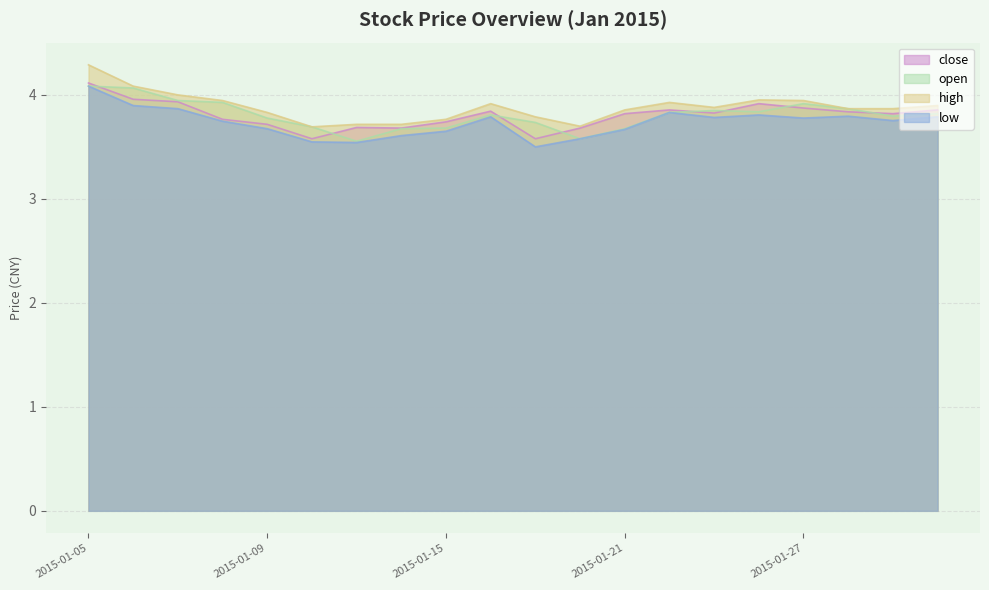

Reading right to left, list all the values displayed in this chart.

close: 2015-01-30=3.9	2015-01-29=3.8	2015-01-28=3.8	2015-01-27=3.9	2015-01-26=3.9	2015-01-23=3.8	2015-01-22=3.9	2015-01-21=3.8	2015-01-20=3.7	2015-01-19=3.6	2015-01-16=3.8	2015-01-15=3.7	2015-01-14=3.7	2015-01-13=3.7	2015-01-12=3.6	2015-01-09=3.7	2015-01-08=3.8	2015-01-07=3.9	2015-01-06=4.0	2015-01-05=4.1
open: 2015-01-30=3.8	2015-01-29=3.8	2015-01-28=3.9	2015-01-27=3.9	2015-01-26=3.8	2015-01-23=3.8	2015-01-22=3.8	2015-01-21=3.7	2015-01-20=3.6	2015-01-19=3.7	2015-01-16=3.8	2015-01-15=3.7	2015-01-14=3.7	2015-01-13=3.6	2015-01-12=3.7	2015-01-09=3.8	2015-01-08=3.9	2015-01-07=3.9	2015-01-06=4.1	2015-01-05=4.1
high: 2015-01-30=3.9	2015-01-29=3.9	2015-01-28=3.9	2015-01-27=3.9	2015-01-26=3.9	2015-01-23=3.9	2015-01-22=3.9	2015-01-21=3.9	2015-01-20=3.7	2015-01-19=3.8	2015-01-16=3.9	2015-01-15=3.8	2015-01-14=3.7	2015-01-13=3.7	2015-01-12=3.7	2015-01-09=3.8	2015-01-08=3.9	2015-01-07=4.0	2015-01-06=4.1	2015-01-05=4.3
low: 2015-01-30=3.8	2015-01-29=3.8	2015-01-28=3.8	2015-01-27=3.8	2015-01-26=3.8	2015-01-23=3.8	2015-01-22=3.8	2015-01-21=3.7	2015-01-20=3.6	2015-01-19=3.5	2015-01-16=3.8	2015-01-15=3.6	2015-01-14=3.6	2015-01-13=3.5	2015-01-12=3.5	2015-01-09=3.7	2015-01-08=3.7	2015-01-07=3.9	2015-01-06=3.9	2015-01-05=4.1